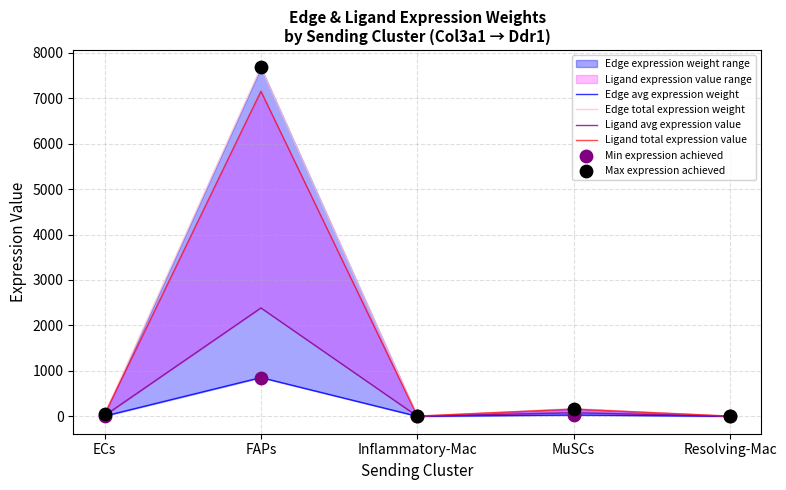

Which series has the widest spread of Y values?

Edge total expression weight